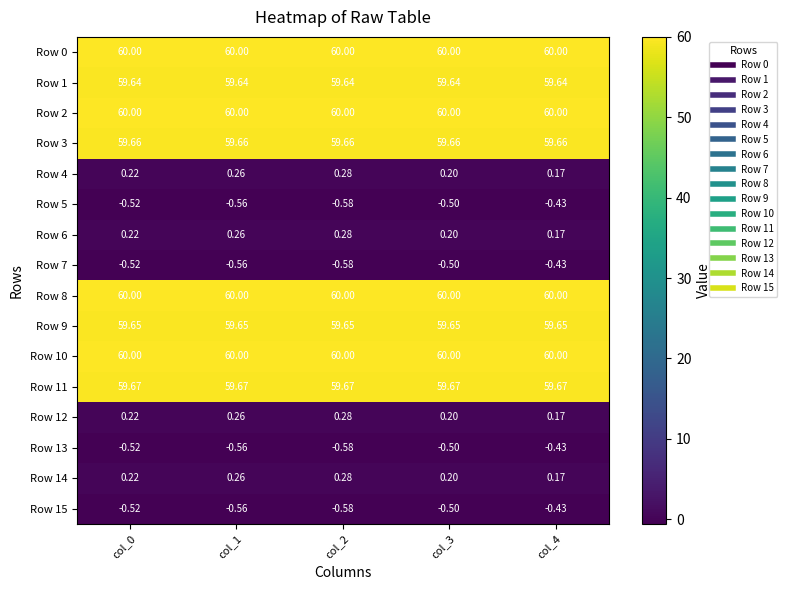

At how many categories does at least one series exceed 53?

5